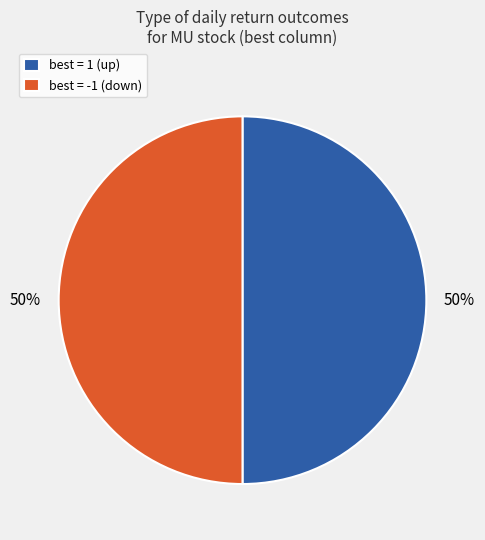

Approximately how many times larger is the value at best = -1 (down) compared to best = 1 (up)?

1.0